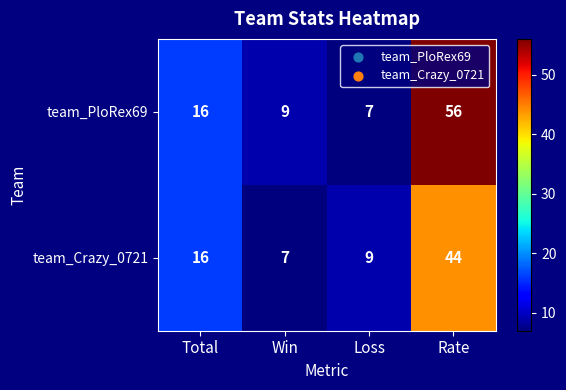

How many categories are shown in the chart?

4